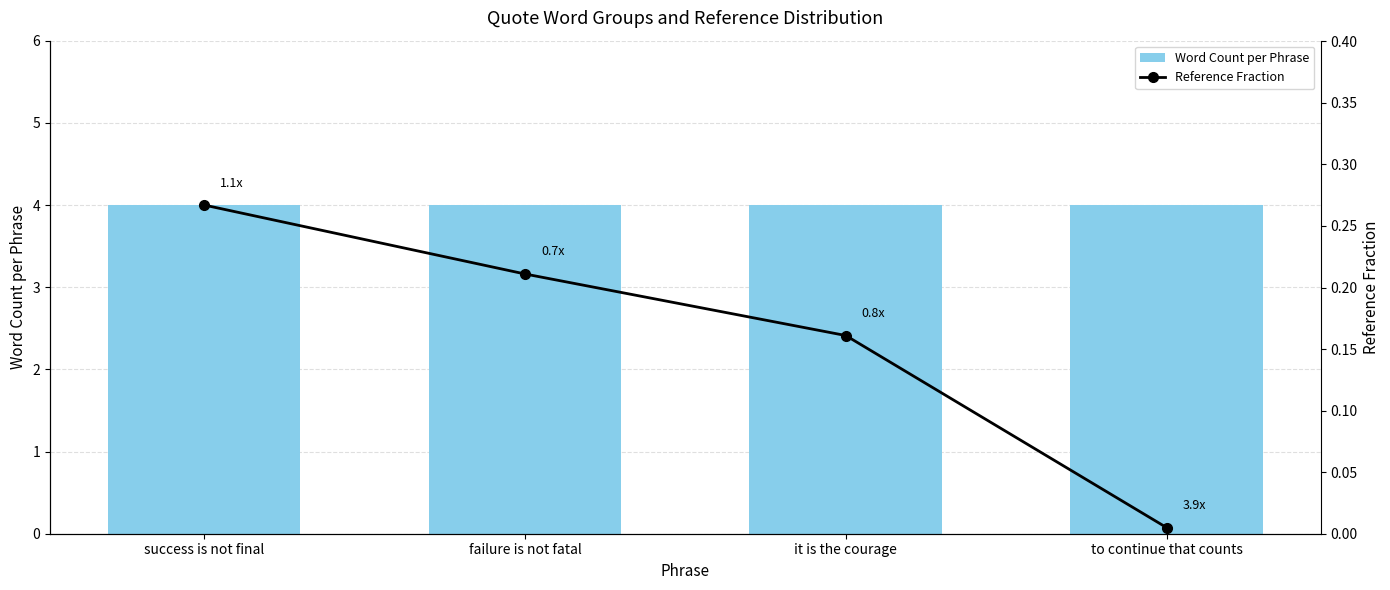

Which series changed the most between success is not final and failure is not fatal?

Reference Fraction